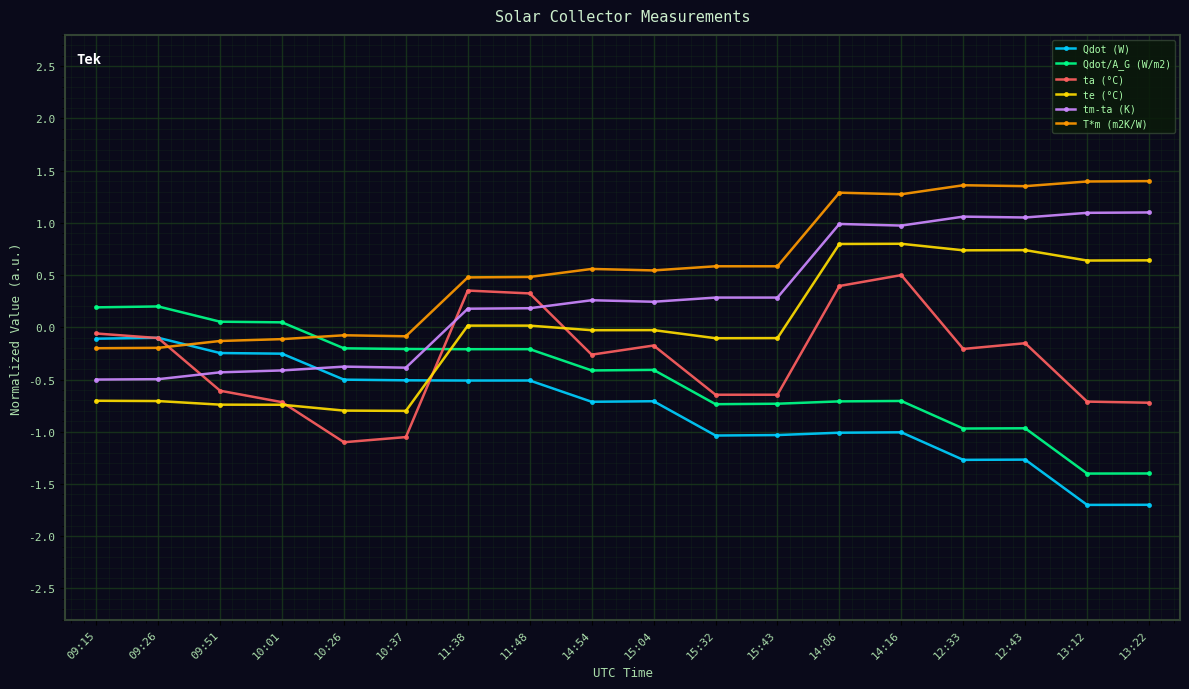

True or false: tm-ta (K) and T*m (m2K/W) cross at least once.

False